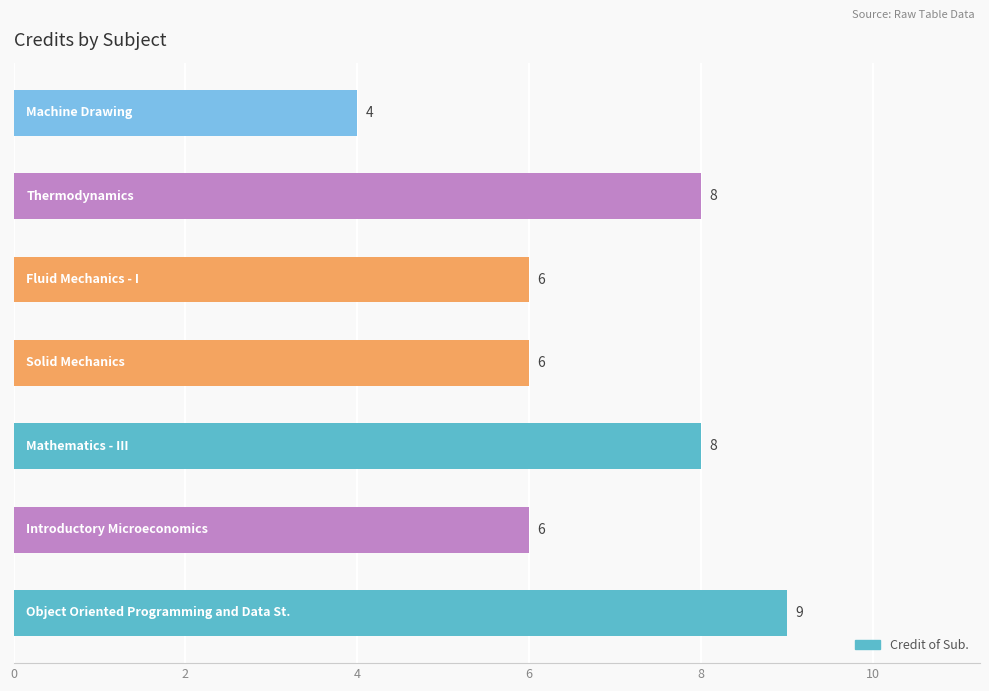

What is the average value?

7